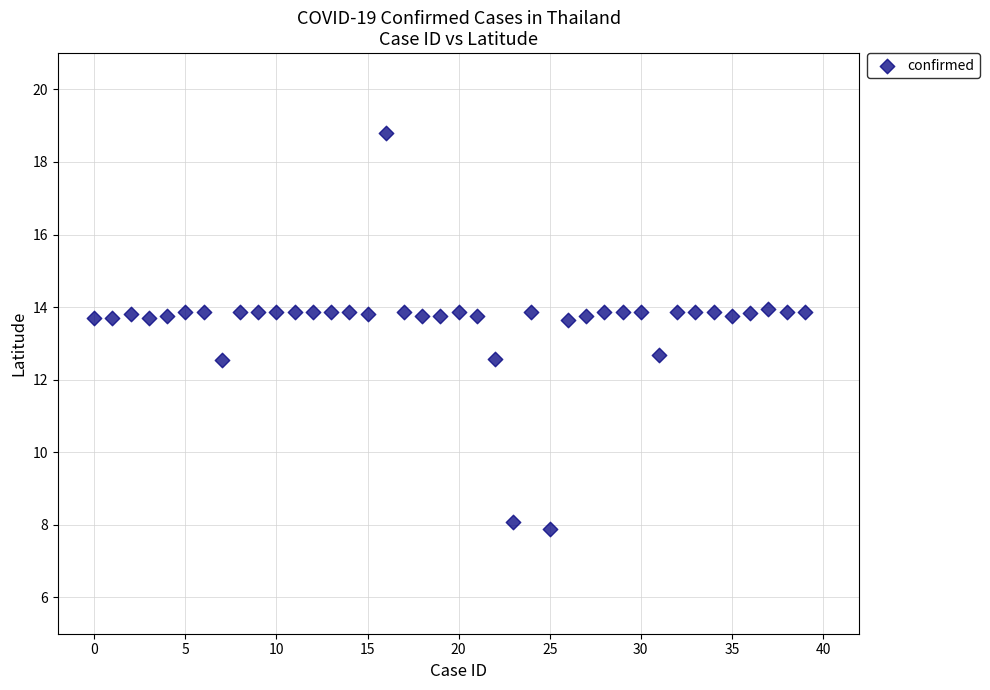

What is the range of Y values (max minus min)?

10.9